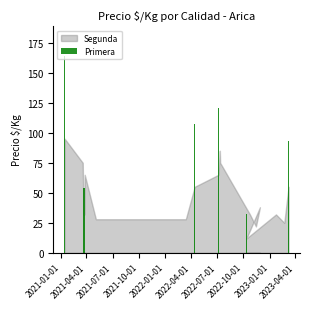

What is the difference between the second highest and second lowest values?

114